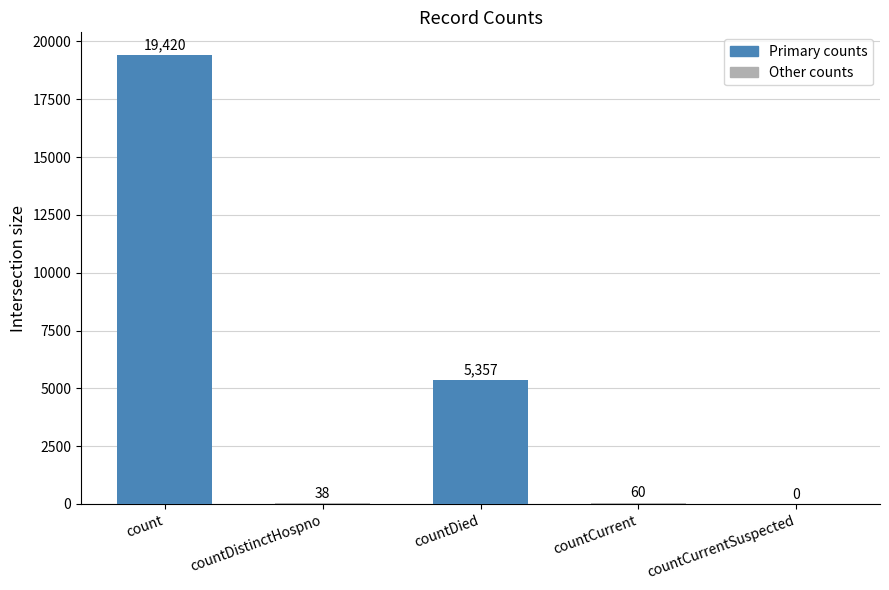

What is the ratio of the value at countDied to the value at countDistinctHospno?

141.0